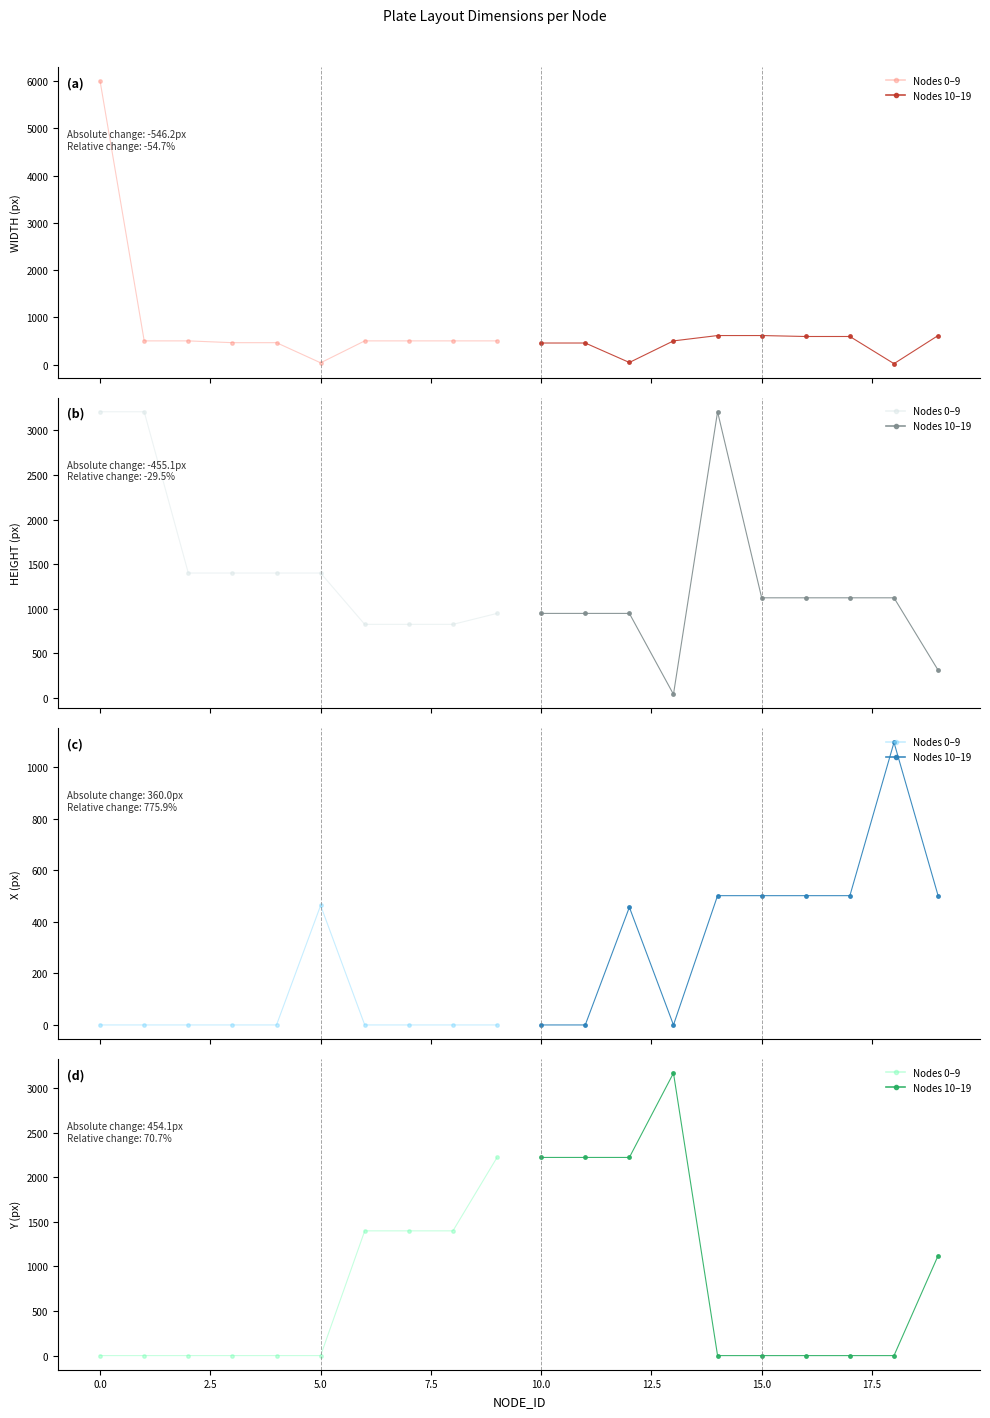

True or false: Period B has a value of 0 at 7.5.

True